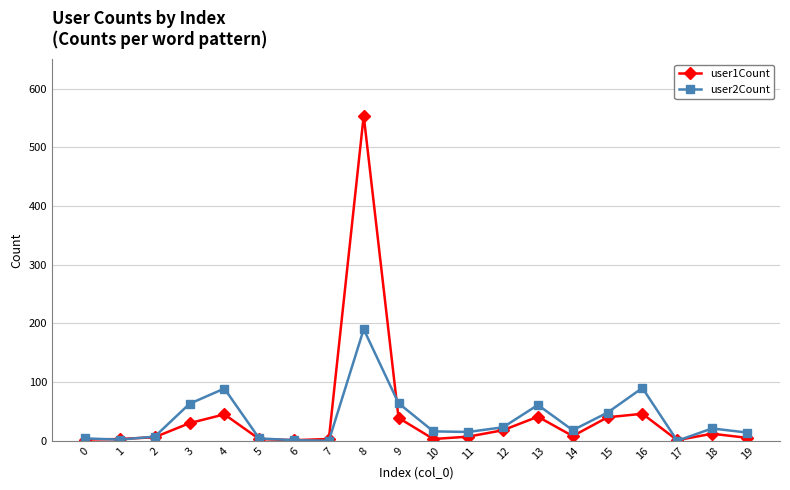

True or false: user2Count has more than 0 interior local peaks.

True